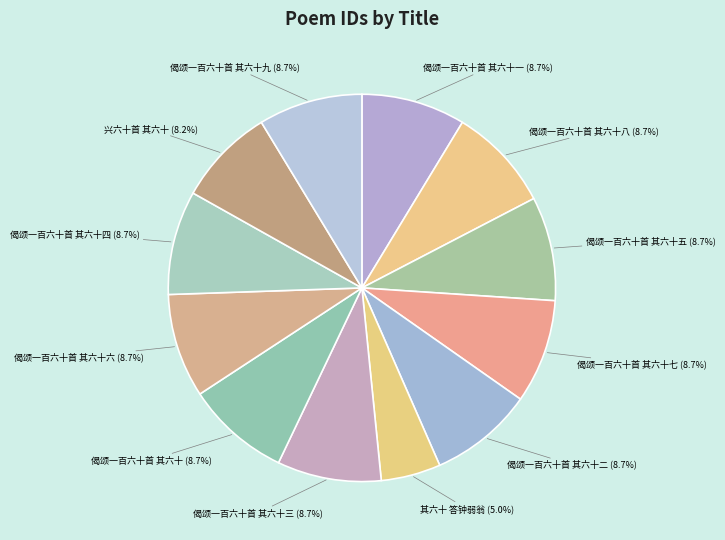

How many slices are in this pie chart?

12